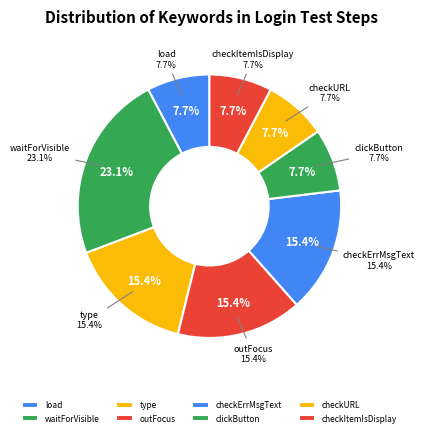

True or false: load accounts for 8% of the total.

True